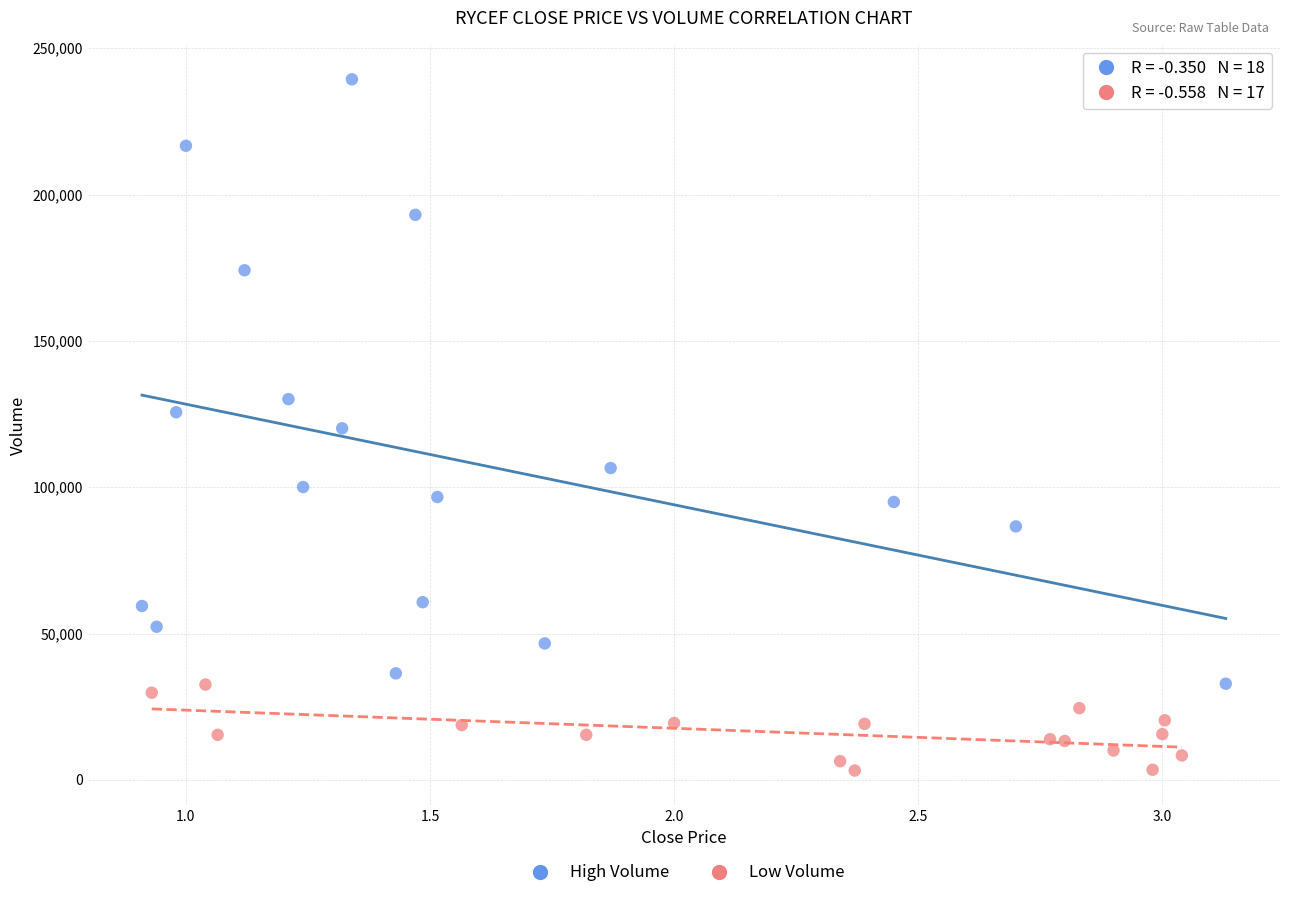

Which series has the largest Y range (max minus min)?

High Volume